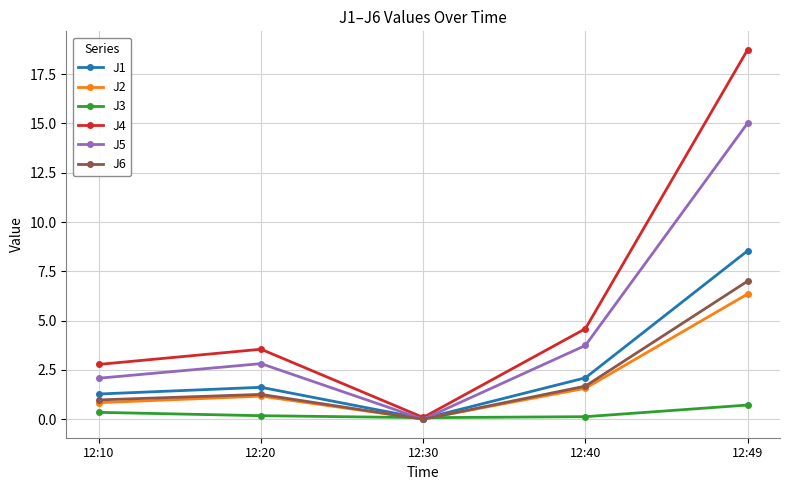

What is the difference between the highest and lowest values at 12:49?

18.0